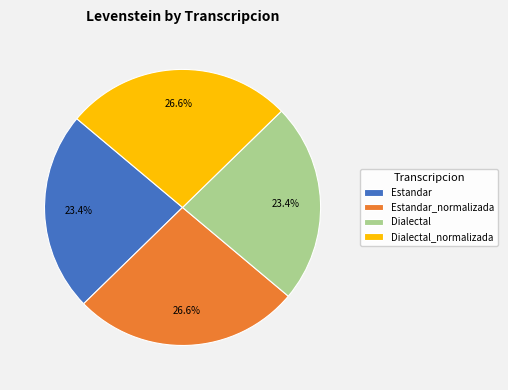

Combined, do Estandar_normalizada and Dialectal_normalizada account for over 50%?

Yes